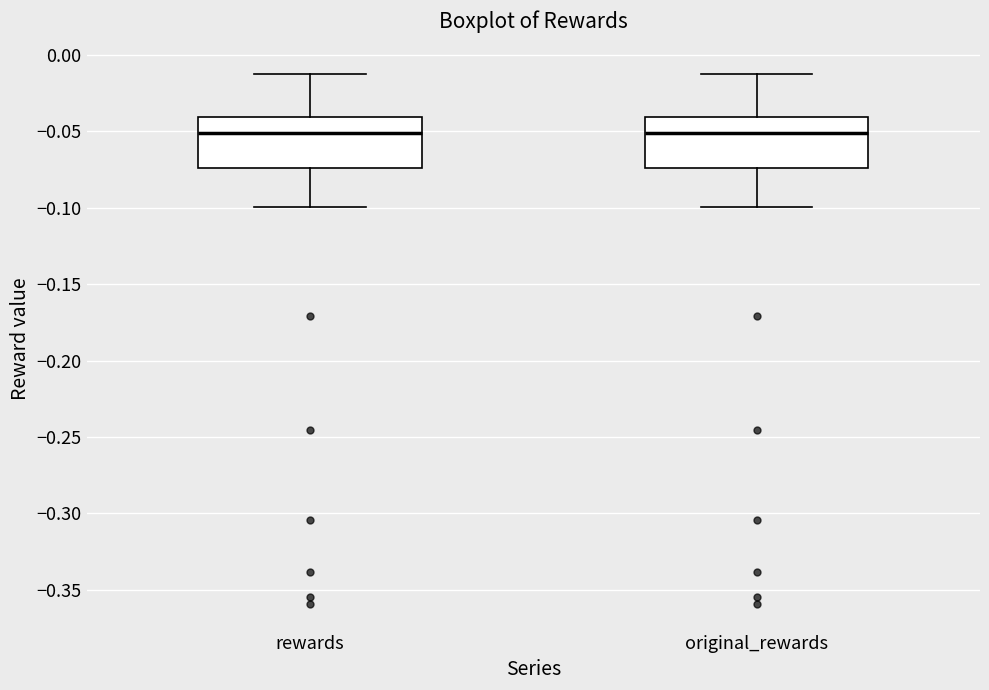

Reading left to right, transcribe this box plot: for each box, give where its median line is, the range the box spans, and where its two whiskers end, as read against the y-axis. The values are not printed on the chart, so give them approximately, as read against the axis.

rewards: median -0.050, box -0.075 to -0.040, whiskers -0.100 to -0.010
original_rewards: median -0.050, box -0.075 to -0.040, whiskers -0.100 to -0.010